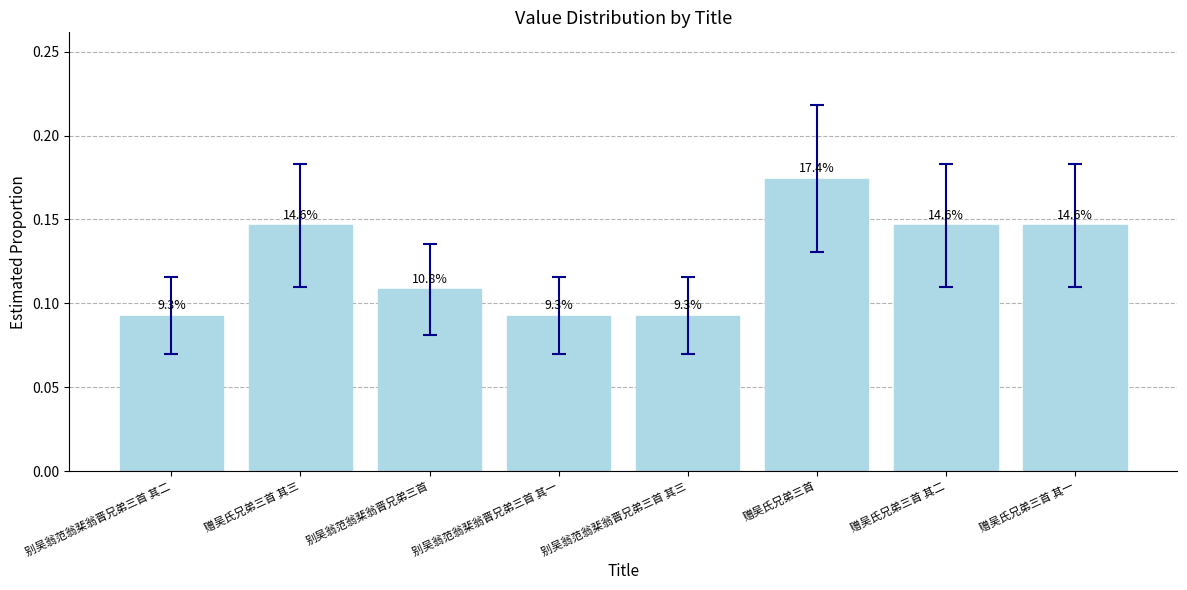

List the labels in order of value, largest first.

赠吴氏兄弟三首, 赠吴氏兄弟三首 其一, 赠吴氏兄弟三首 其二, 赠吴氏兄弟三首 其三, 别吴翁范翁棐翁晋兄弟三首, 别吴翁范翁棐翁晋兄弟三首 其三, 别吴翁范翁棐翁晋兄弟三首 其二, 别吴翁范翁棐翁晋兄弟三首 其一